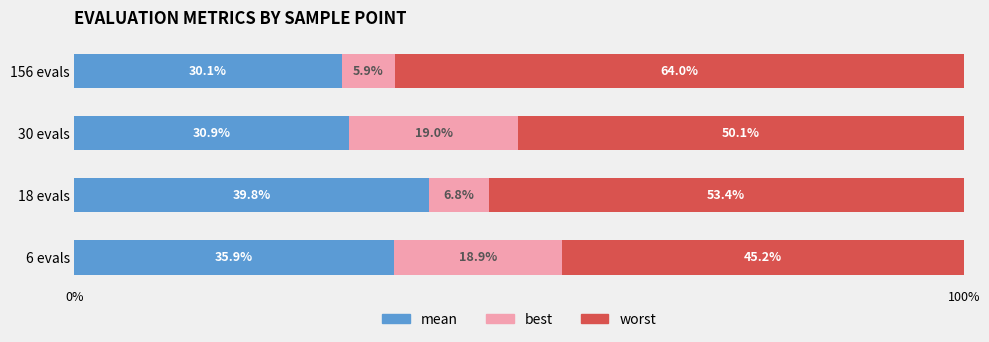

Is it true that mean equals 30.9 at 30 evals?

True